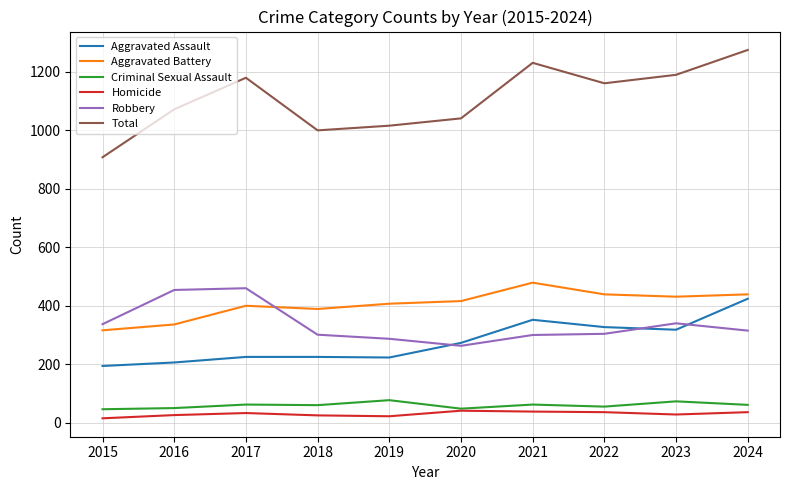

True or false: Total and Robbery cross at least once.

False